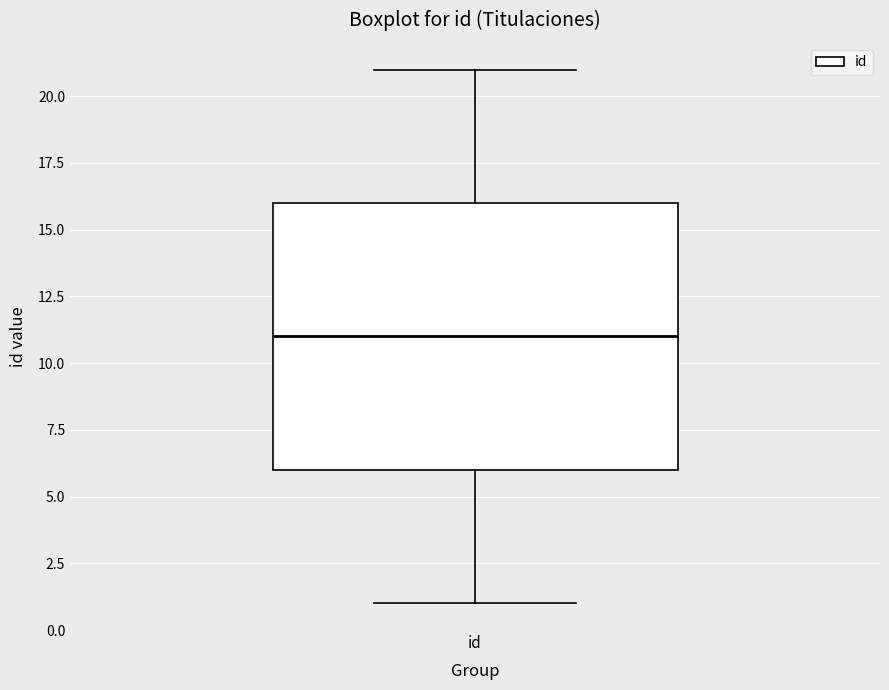

Transcribe this box plot: give where the median line is, the range the box spans, and where the two whiskers end, as read against the y-axis. The values are not printed on the chart, so give them approximately, as read against the axis.

median 11, box 6 to 16, whiskers 1 to 21